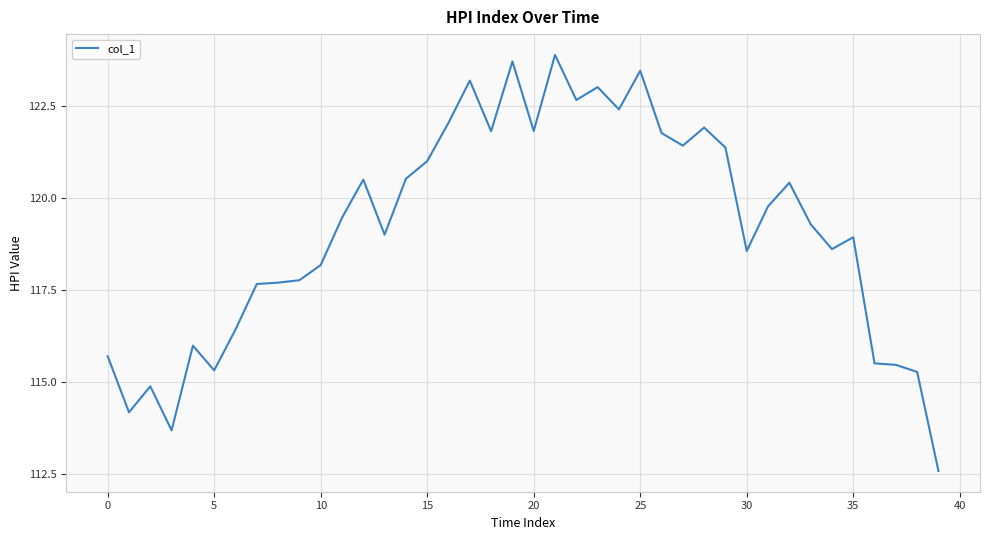

What is the smallest value displayed?

112.6